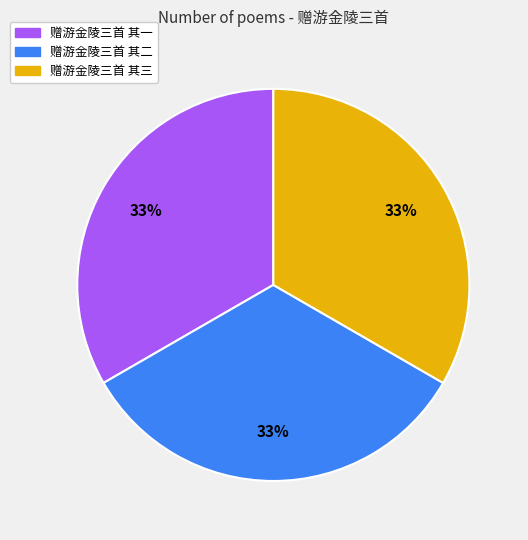

Does 赠游金陵三首 其三 account for over 50% of the chart?

No